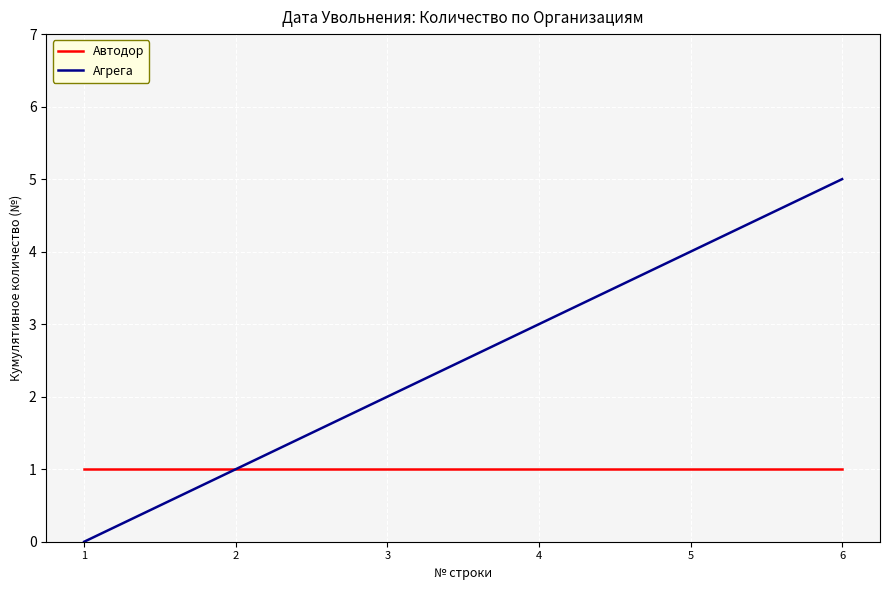

True or false: Агрега has more than 2 interior local peaks.

False